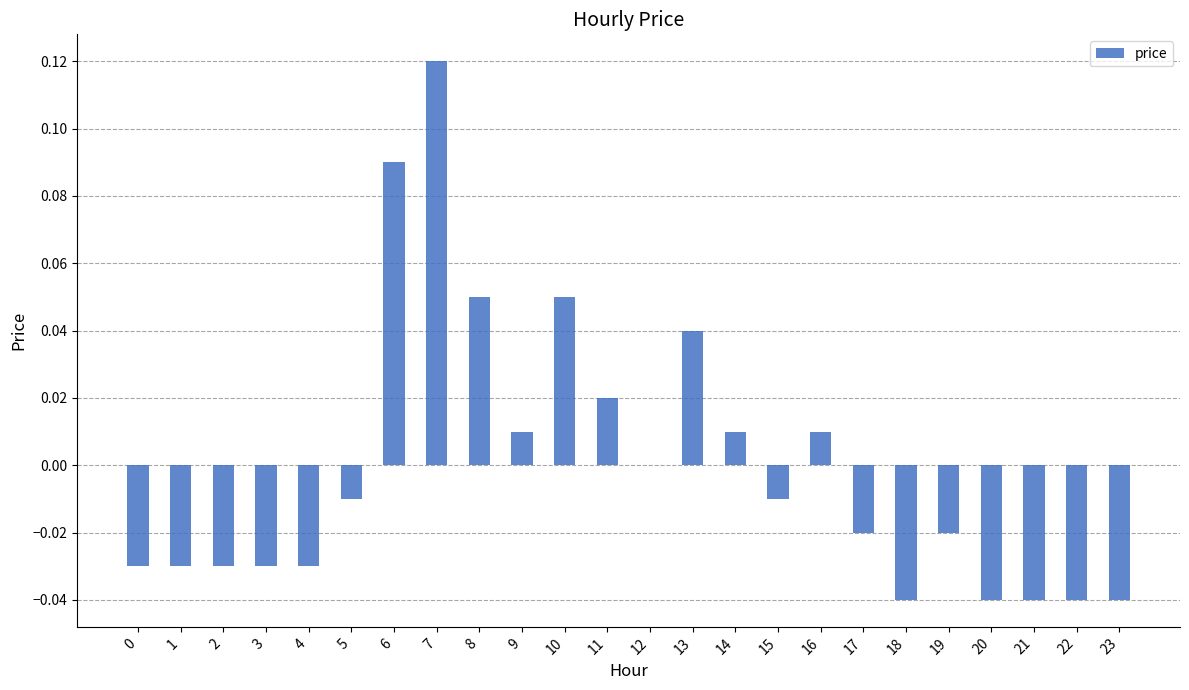

The value at 13 is 0.0. True or false?

True